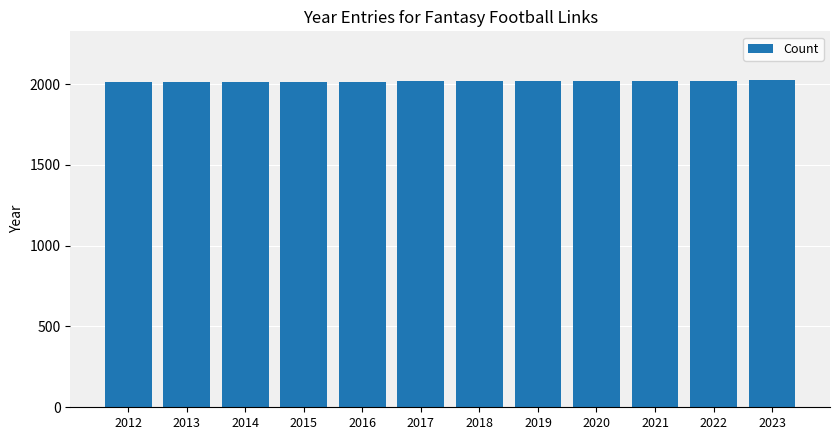

The chart shows a value of 3613 at 2015. True or false?

False